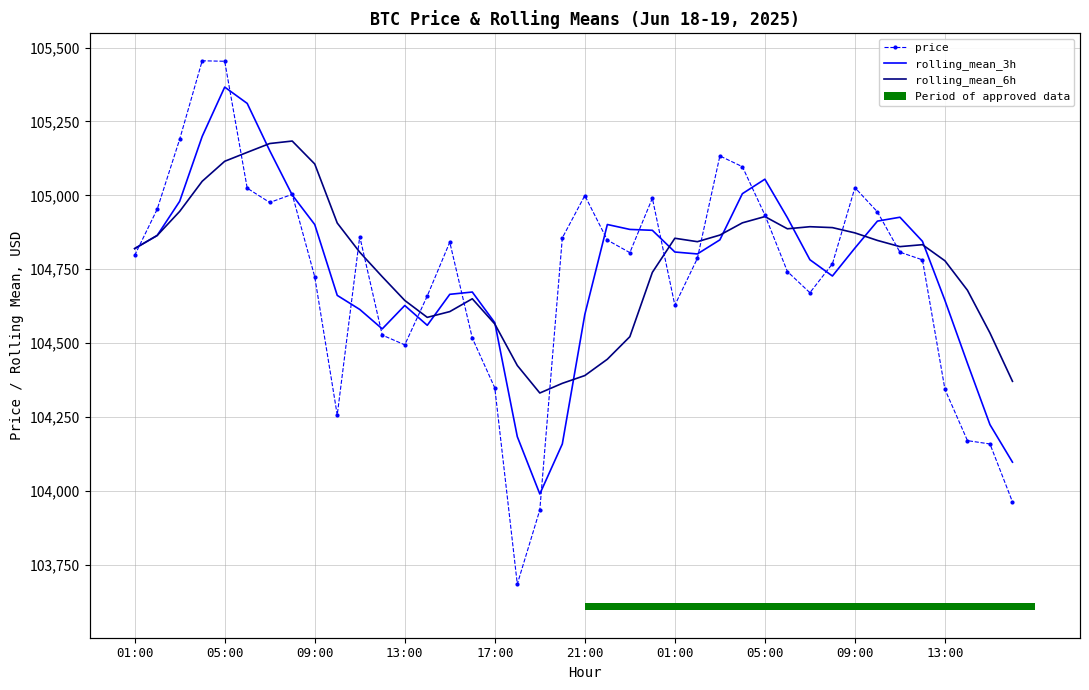

What is the label of the 38th bar from the left?

37